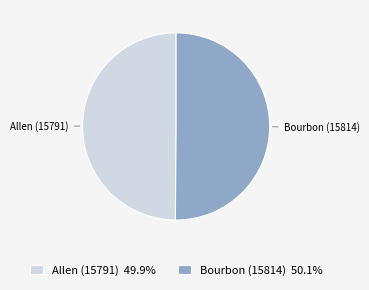

Approximately how many times larger is the value at Bourbon (15814) 50.1% compared to Allen (15791) 49.9%?

1.0